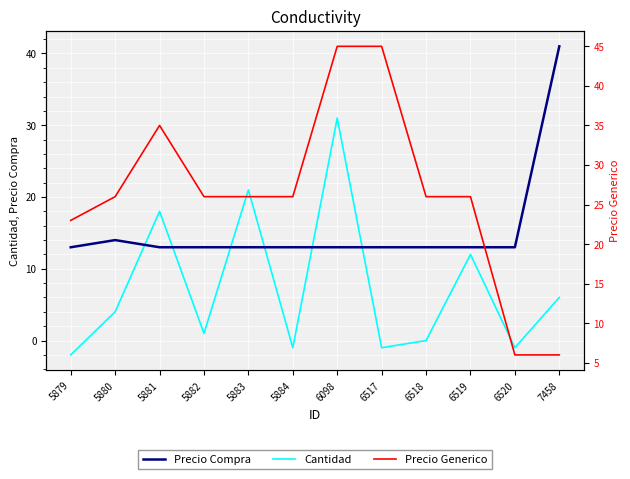

At which category is the sum across all series the highest?

6098